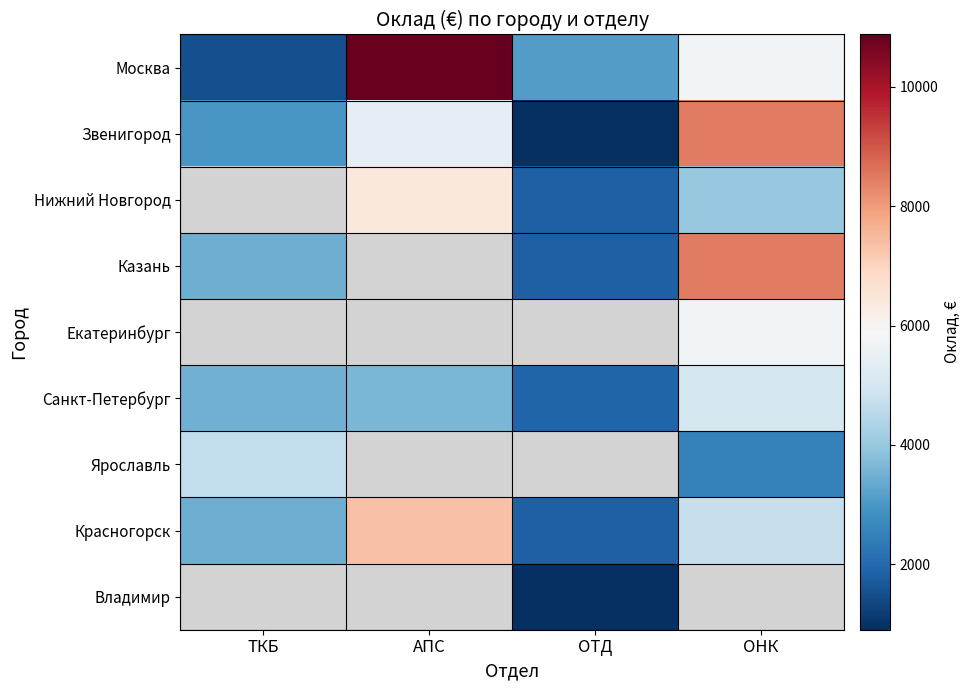

What is the spread (max minus min) of values at ТКБ?

3140.0